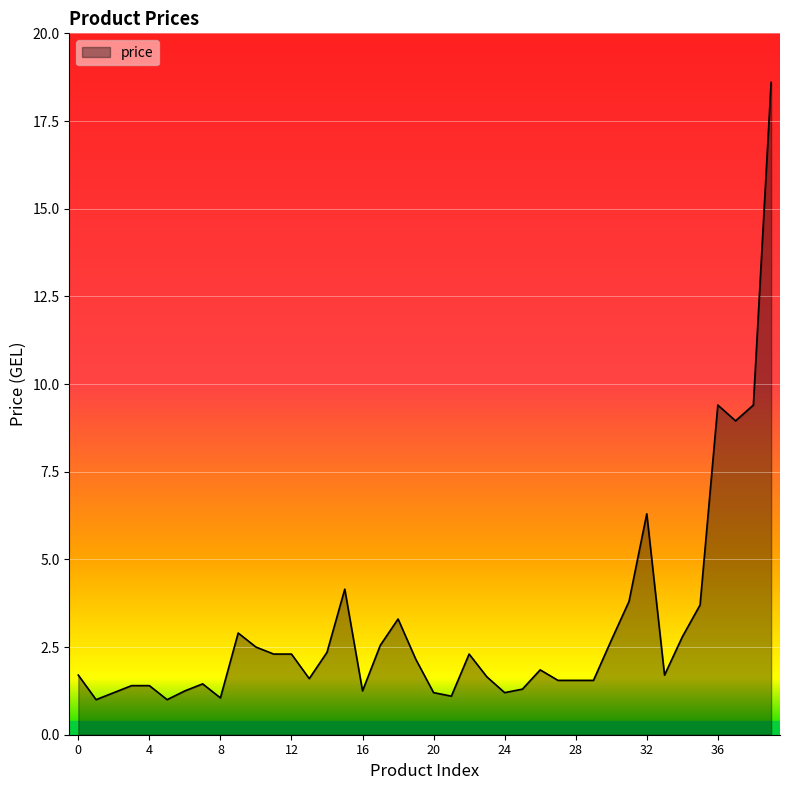

What is the difference between the maximum and minimum values?

17.6